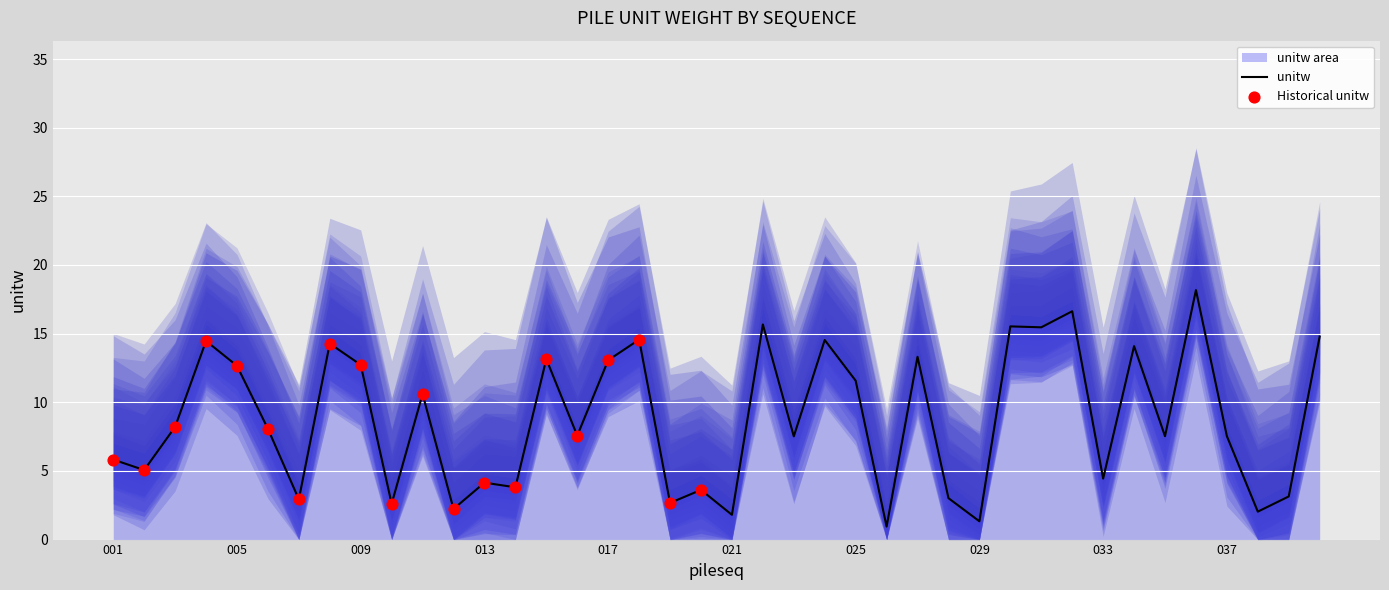

What is the change in value from 003 to 012?

-6.0